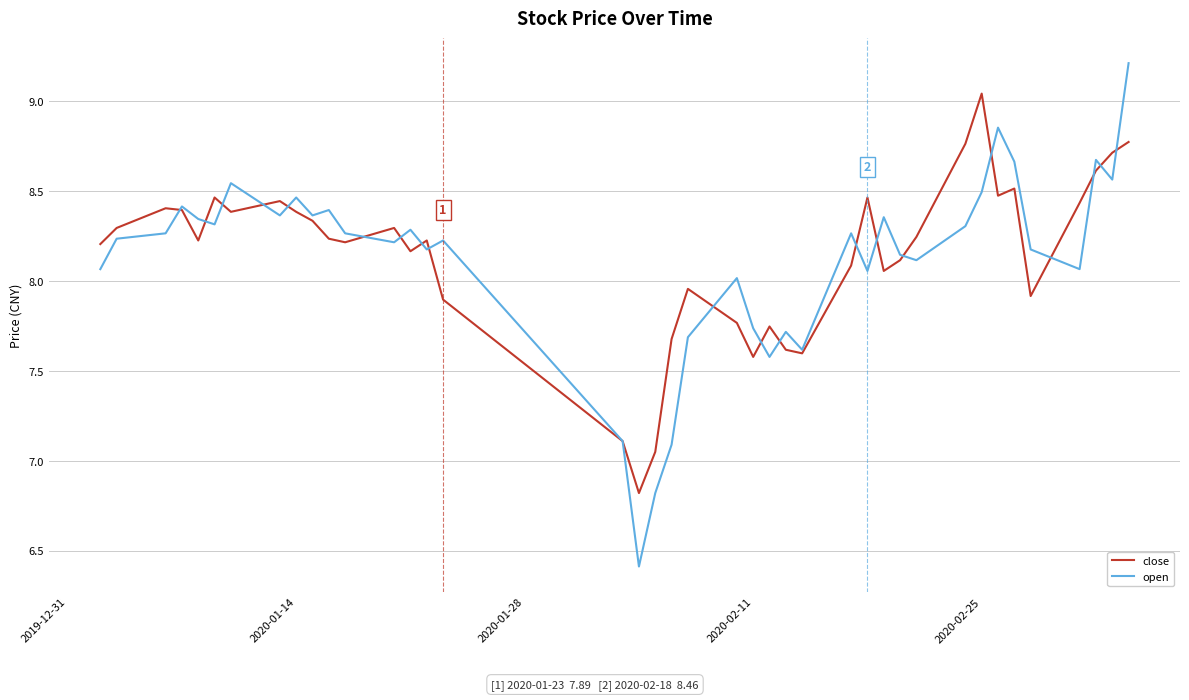

What is the maximum value shown in the chart?

9.2